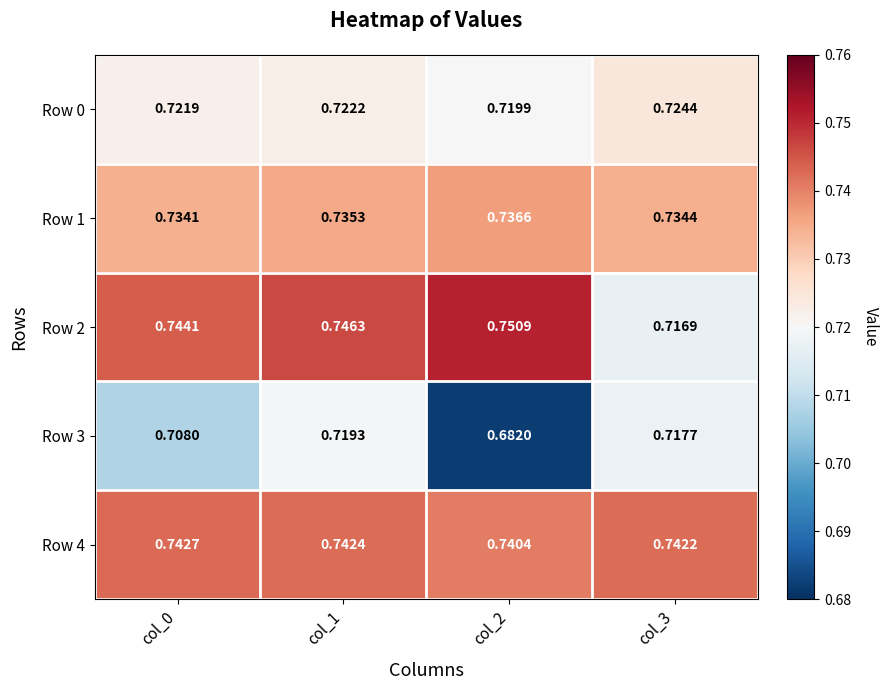

Is the value of Row 3 at col_3 greater than the value of Row 1 at col_3?

No